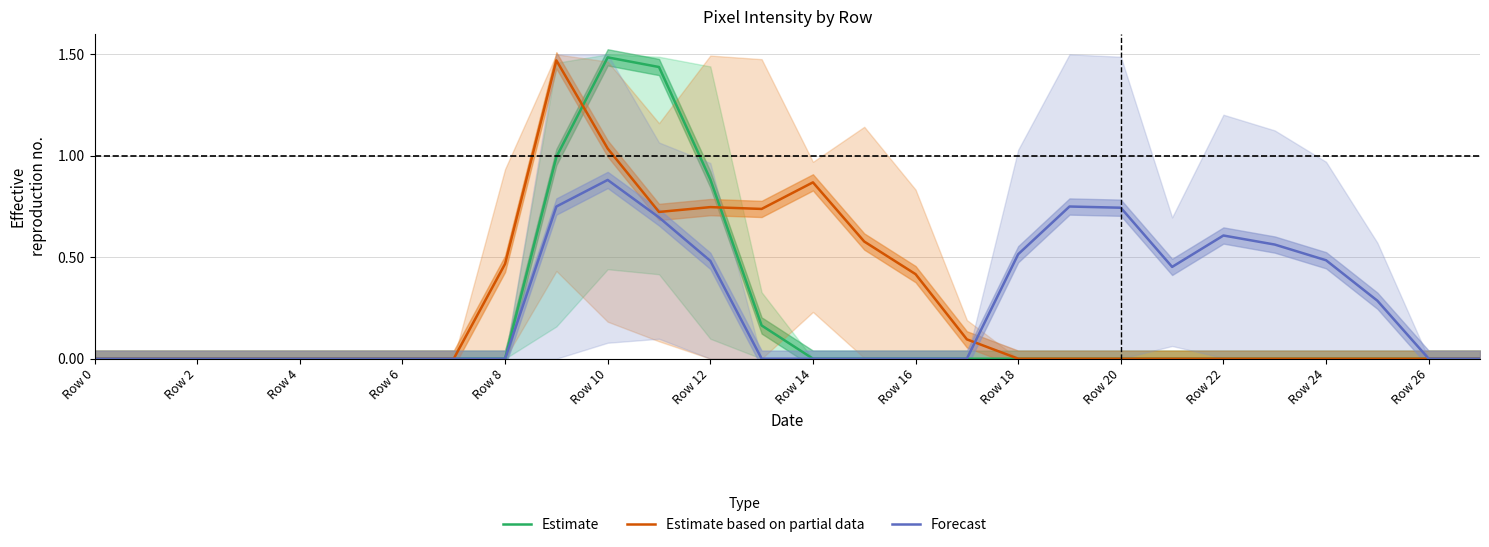

Between Row 10 and 19, which is larger?

Row 10